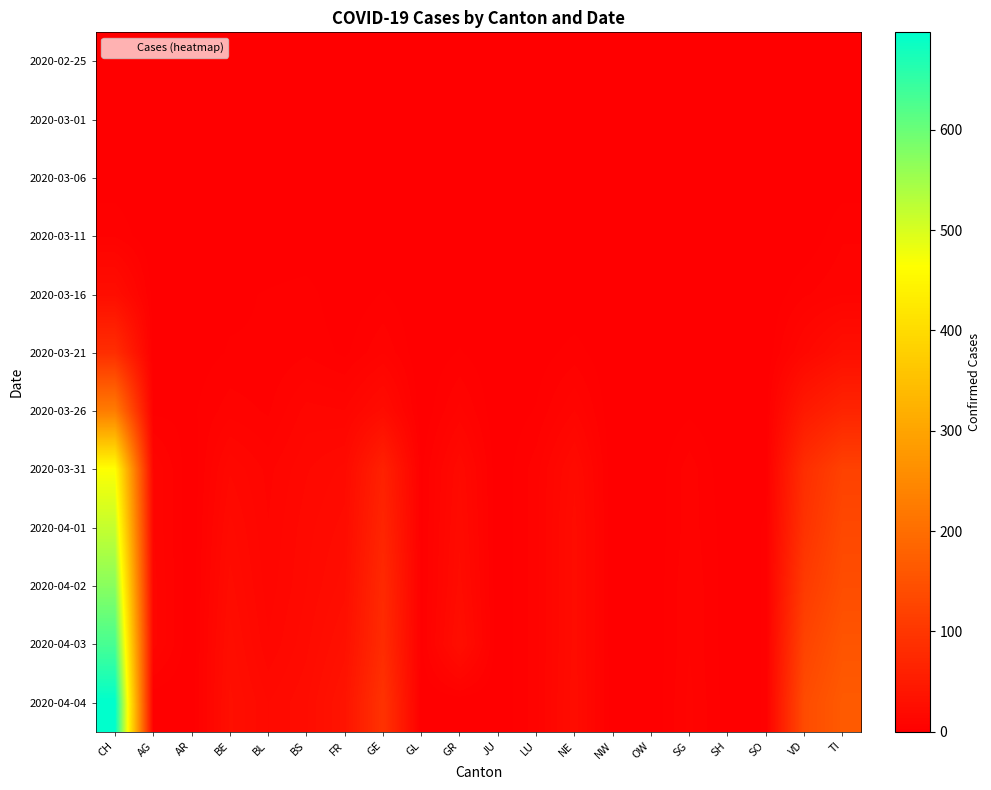

Reading left to right, transcribe all the data shown in this chart.

2020-02-25: CH=0	AG=0	AR=0	BE=0	BL=0	BS=0	FR=0	GE=0	GL=0	GR=0	JU=0	LU=0	NE=0	NW=0	OW=0	SG=0	SH=0	SO=0	VD=0	TI=0
2020-03-01: CH=0	AG=0	AR=0	BE=0	BL=0	BS=0	FR=0	GE=0	GL=0	GR=0	JU=0	LU=0	NE=0	NW=0	OW=0	SG=0	SH=0	SO=0	VD=0	TI=0
2020-03-06: CH=1	AG=0	AR=0	BE=0	BL=0	BS=0	FR=0	GE=0	GL=0	GR=0	JU=0	LU=0	NE=0	NW=0	OW=0	SG=0	SH=0	SO=0	VD=0	TI=1
2020-03-11: CH=5	AG=0	AR=0	BE=0	BL=0	BS=0	FR=0	GE=0	GL=0	GR=0	JU=0	LU=0	NE=0	NW=0	OW=0	SG=0	SH=0	SO=0	VD=0	TI=5
2020-03-16: CH=26	AG=1	AR=2	BE=2	BL=3	BS=4	FR=0	GE=3	GL=0	GR=0	JU=0	LU=0	NE=0	NW=0	OW=0	SG=0	SH=0	SO=0	VD=5	TI=8
2020-03-21: CH=84	AG=0	AR=1	BE=3	BL=3	BS=5	FR=2	GE=8	GL=0	GR=3	JU=0	LU=1	NE=4	NW=0	OW=0	SG=0	SH=0	SO=0	VD=15	TI=28
2020-03-26: CH=228	AG=2	AR=2	BE=7	BL=5	BS=12	FR=11	GE=23	GL=0	GR=9	JU=0	LU=3	NE=11	NW=0	OW=0	SG=2	SH=0	SO=1	VD=47	TI=67
2020-03-31: CH=466	AG=11	AR=0	BE=16	BL=10	BS=16	FR=20	GE=61	GL=2	GR=19	JU=0	LU=7	NE=21	NW=0	OW=0	SG=7	SH=0	SO=2	VD=84	TI=120
2020-04-01: CH=518	AG=11	AR=0	BE=20	BL=11	BS=18	FR=23	GE=68	GL=2	GR=21	JU=0	LU=7	NE=23	NW=0	OW=0	SG=7	SH=1	SO=3	VD=92	TI=132
2020-04-02: CH=572	AG=12	AR=0	BE=23	BL=12	BS=19	FR=26	GE=76	GL=2	GR=23	JU=0	LU=7	NE=23	NW=0	OW=0	SG=8	SH=1	SO=3	VD=107	TI=141
2020-04-03: CH=631	AG=12	AR=0	BE=26	BL=14	BS=21	FR=31	GE=80	GL=2	GR=27	JU=0	LU=7	NE=23	NW=0	OW=0	SG=8	SH=1	SO=3	VD=123	TI=155
2020-04-04: CH=697	AG=0	AR=0	BE=28	BL=19	BS=24	FR=37	GE=93	GL=0	GR=0	JU=0	LU=7	NE=24	NW=0	OW=0	SG=9	SH=1	SO=3	VD=138	TI=165